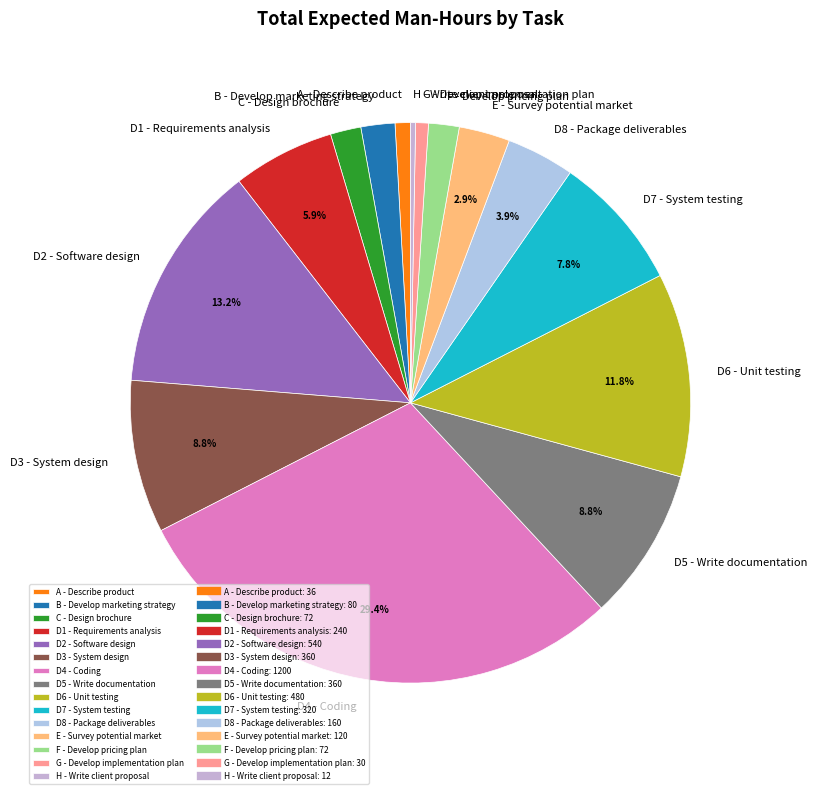

Does any single category account for the majority?

No